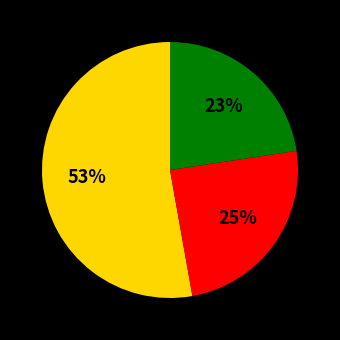

Is there a majority slice in this chart?

Yes